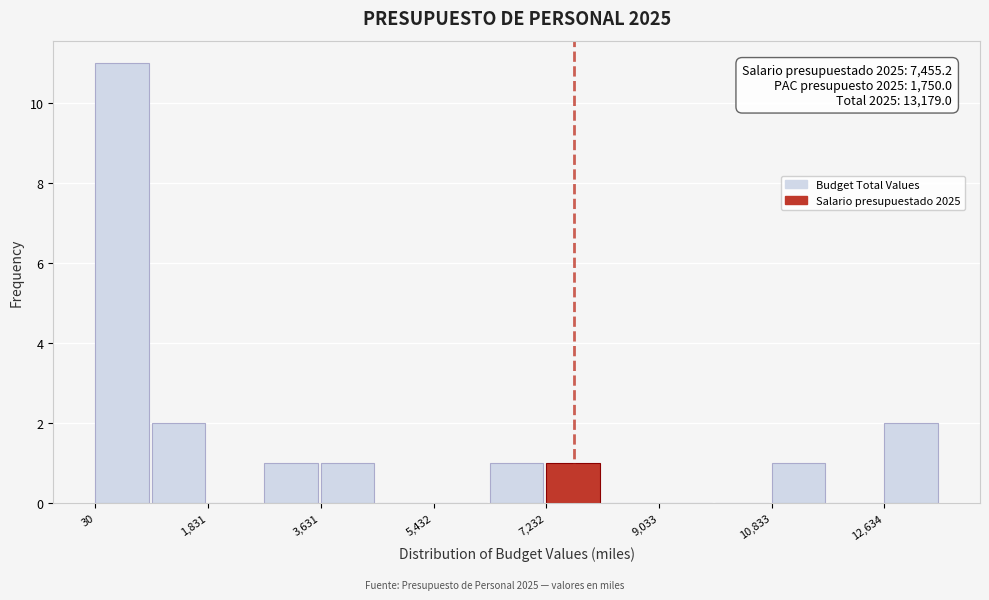

Which range on the x-axis has the tallest bar?

0 to 1000